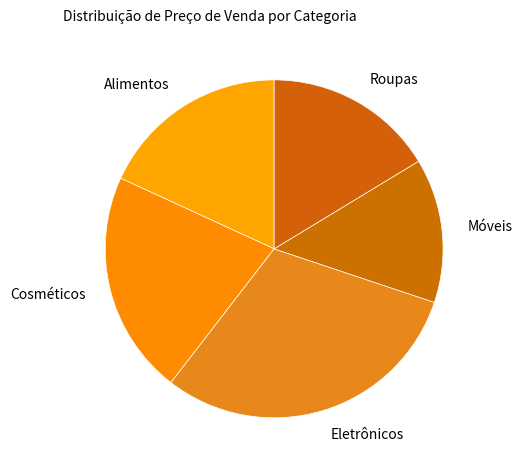

True or false: Alimentos accounts for 18% of the total.

True